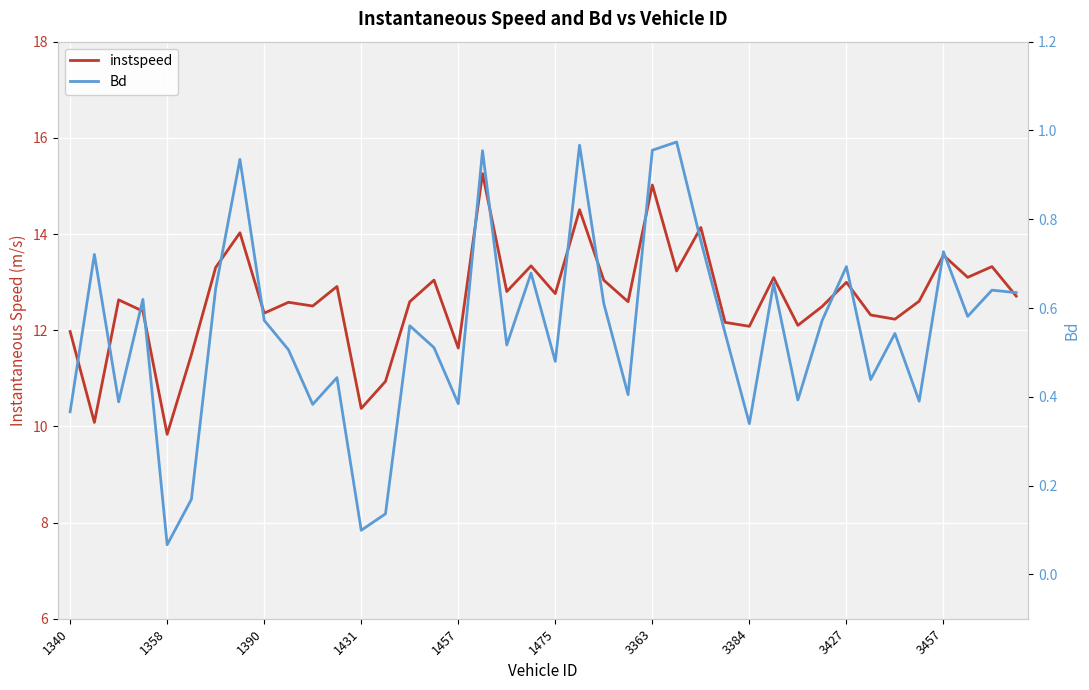

What is the sum of all instspeed values?

506.1